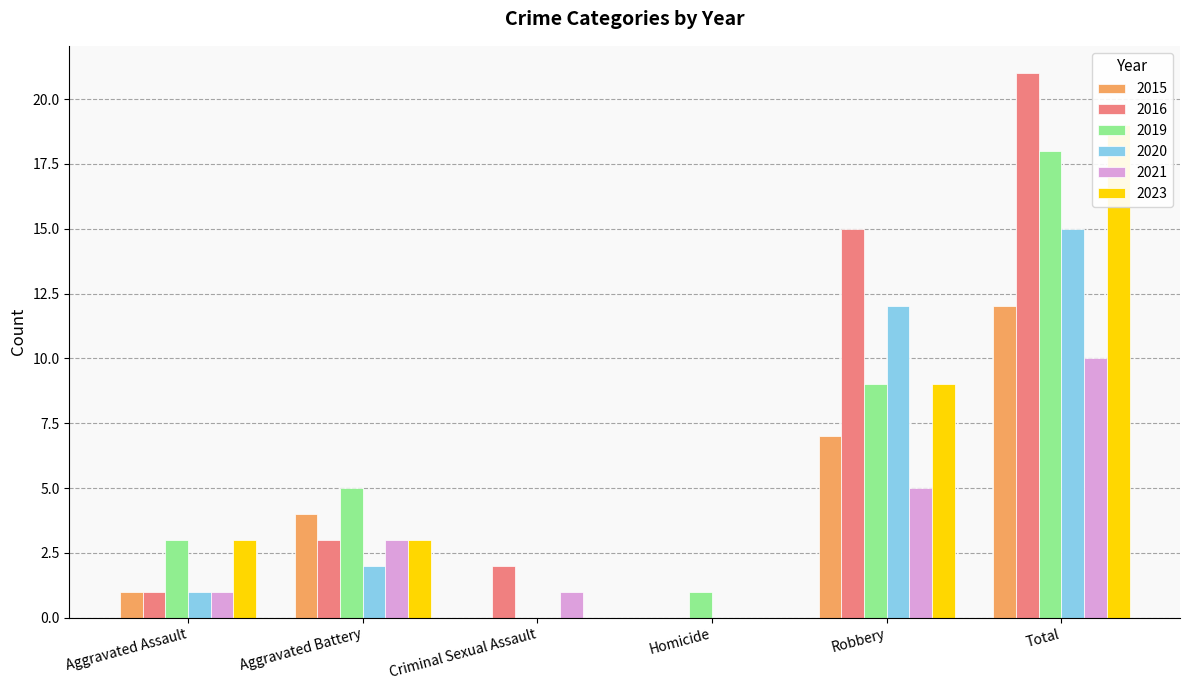

Rank the series at Robbery from lowest to highest value.

2021, 2015, 2019, 2023, 2020, 2016